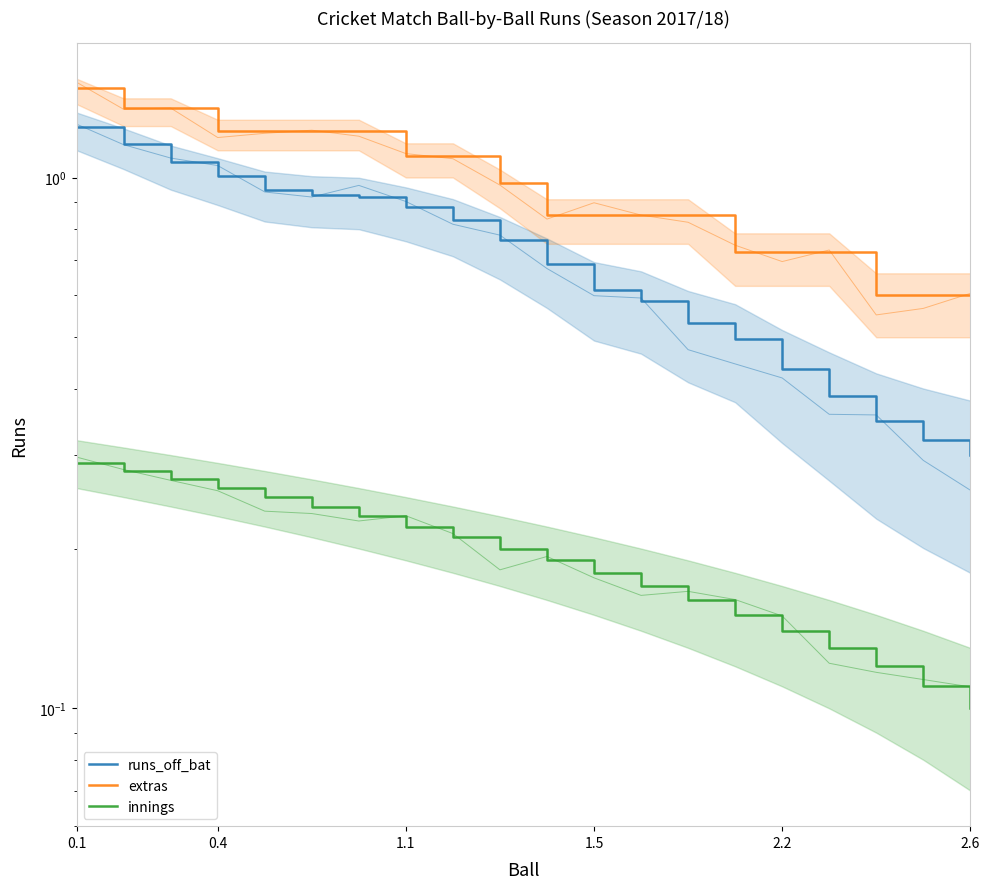

Does the chart have visible grid lines?

No